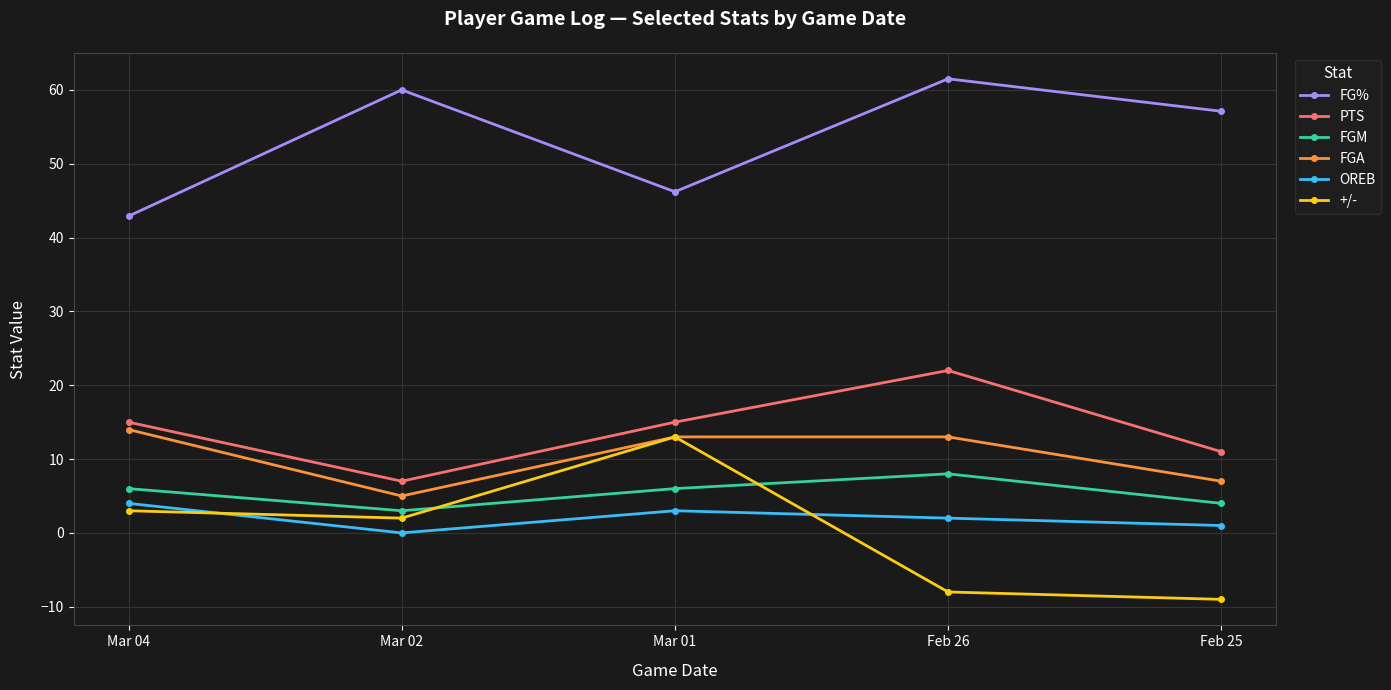

Reading left to right, list all the values displayed in this chart.

FG%: 42.9	60.0	46.2	61.5	57.1
PTS: 15.0	7.0	15.0	22.0	11.0
FGM: 6.0	3.0	6.0	8.0	4.0
FGA: 14.0	5.0	13.0	13.0	7.0
OREB: 4.0	0.0	3.0	2.0	1.0
+/-: 3.0	2.0	13.0	-8.0	-9.0